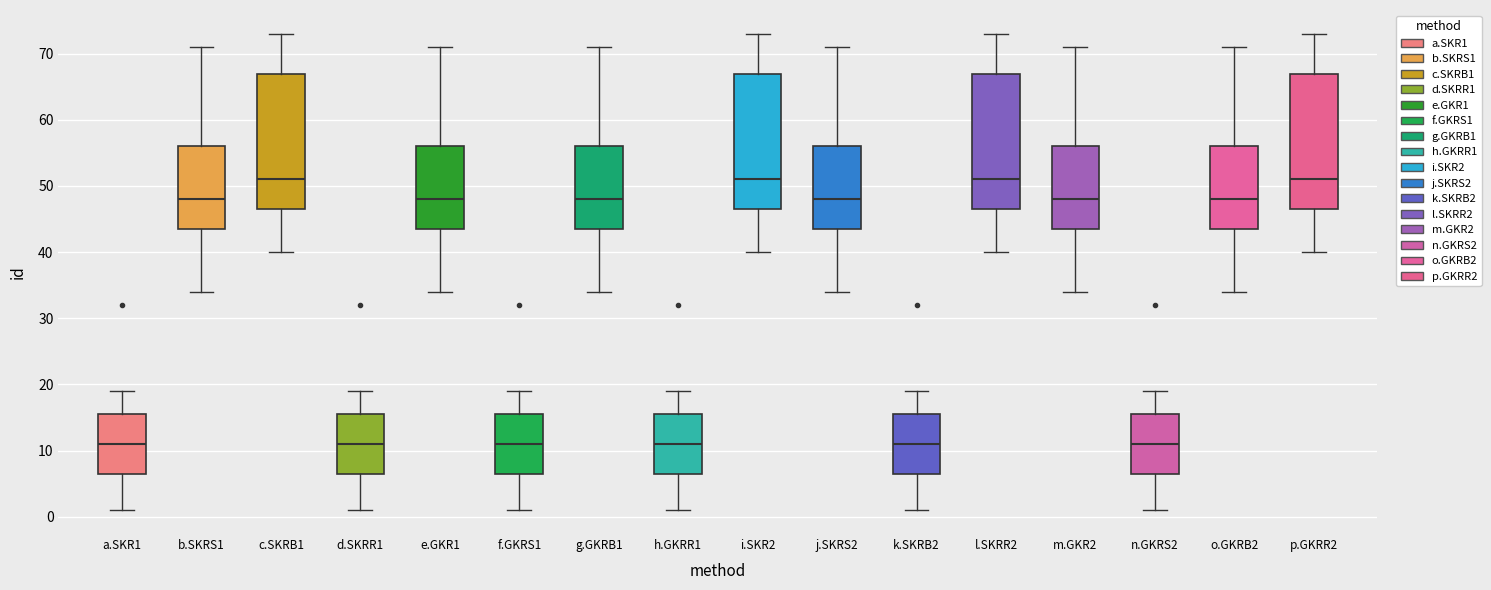

Reading left to right, transcribe this box plot: for each box, give where its median line is, the range the box spans, and where its two whiskers end, as read against the y-axis. The values are not printed on the chart, so give them approximately, as read against the axis.

a.SKR1: median 11, box 7 to 16, whiskers 1 to 19
b.SKRS1: median 48, box 44 to 56, whiskers 34 to 71
c.SKRB1: median 51, box 47 to 67, whiskers 40 to 73
d.SKRR1: median 11, box 7 to 16, whiskers 1 to 19
e.GKR1: median 48, box 44 to 56, whiskers 34 to 71
f.GKRS1: median 11, box 7 to 16, whiskers 1 to 19
g.GKRB1: median 48, box 44 to 56, whiskers 34 to 71
h.GKRR1: median 11, box 7 to 16, whiskers 1 to 19
i.SKR2: median 51, box 47 to 67, whiskers 40 to 73
j.SKRS2: median 48, box 44 to 56, whiskers 34 to 71
k.SKRB2: median 11, box 7 to 16, whiskers 1 to 19
l.SKRR2: median 51, box 47 to 67, whiskers 40 to 73
m.GKR2: median 48, box 44 to 56, whiskers 34 to 71
n.GKRS2: median 11, box 7 to 16, whiskers 1 to 19
o.GKRB2: median 48, box 44 to 56, whiskers 34 to 71
p.GKRR2: median 51, box 47 to 67, whiskers 40 to 73